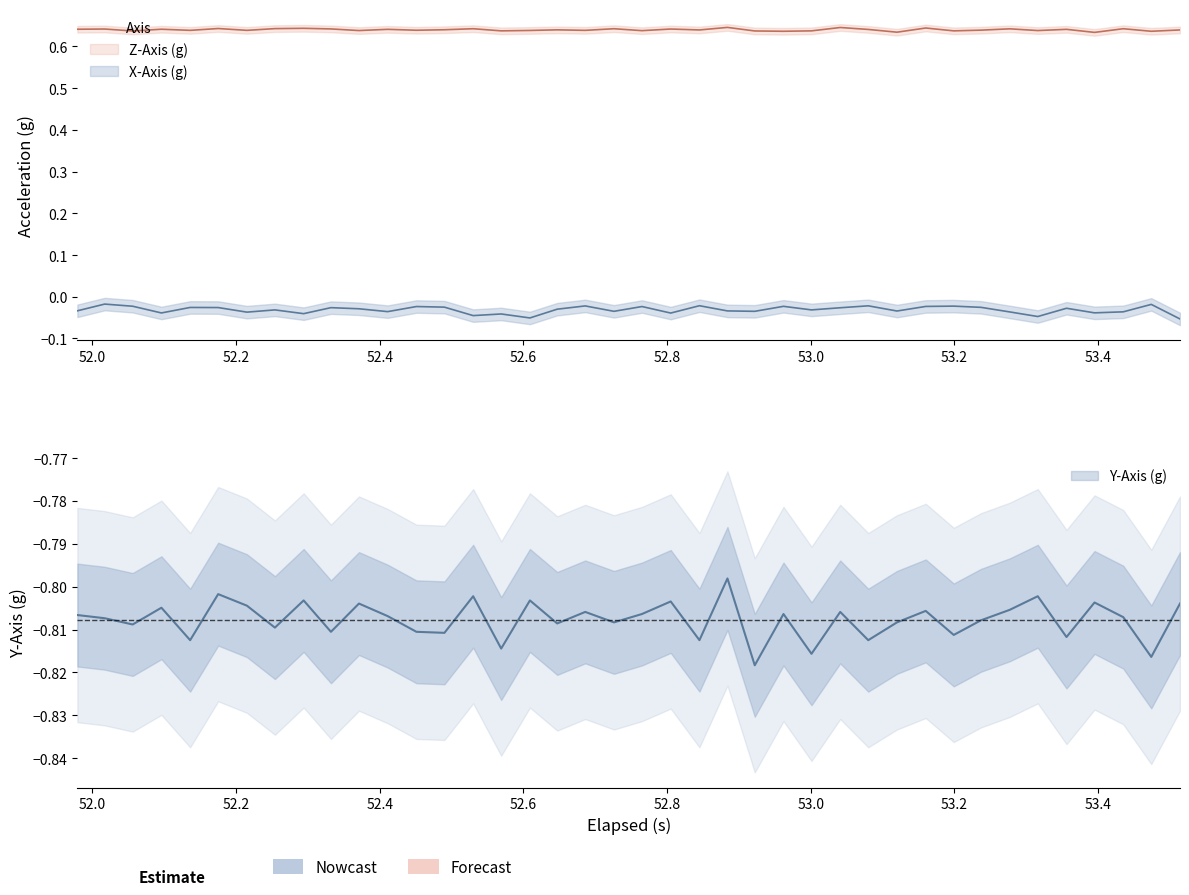

What is the value of the z_axis point at the 7th from the left?

0.6